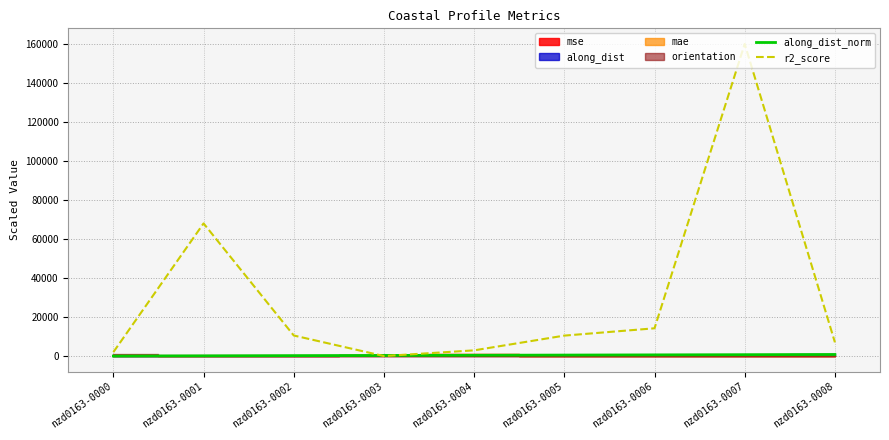

Does the chart display data point markers on the line(s)?

No